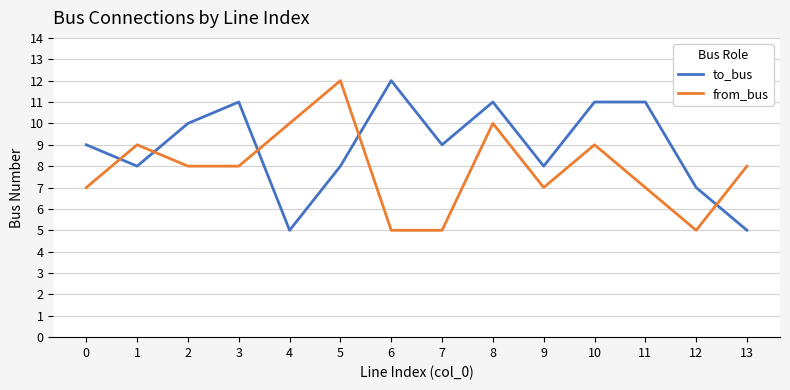

How many lines are shown in the chart?

2